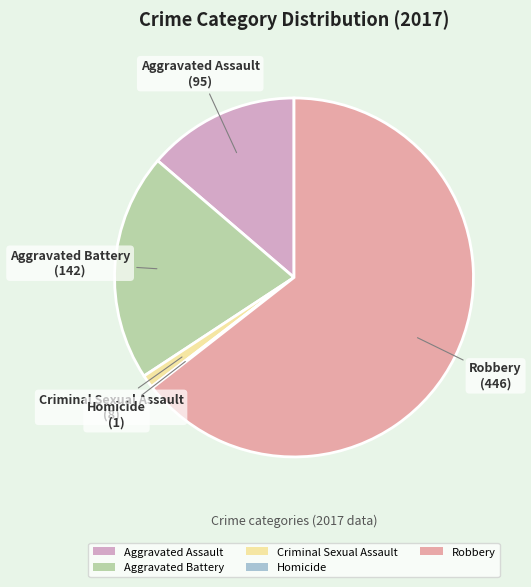

Which has a higher value, Criminal Sexual Assault or Robbery?

Robbery